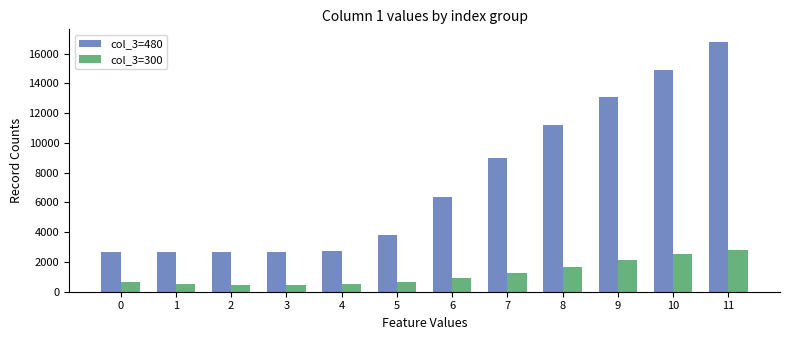

What is the average value of the col_3=300 series?

1215.1